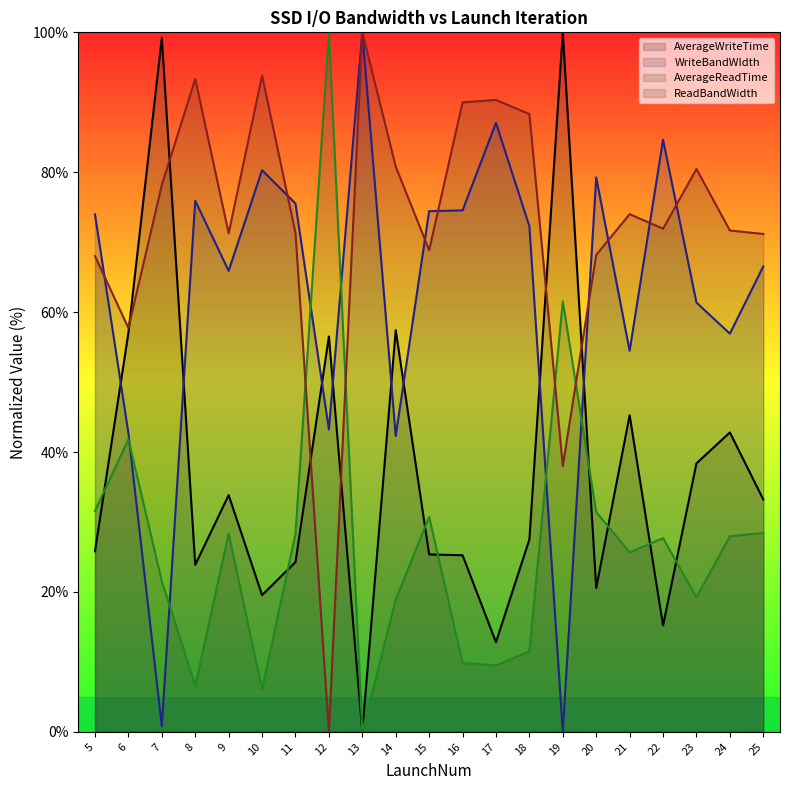

How many interior local peaks does the AverageReadTime series have?

6